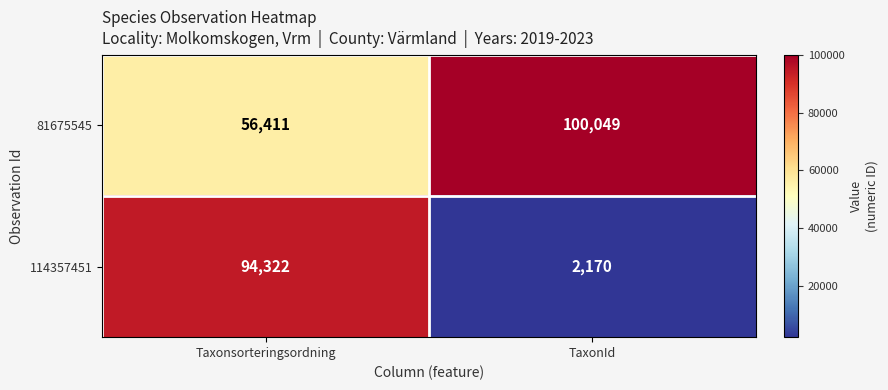

How many categories are shown in the chart?

2